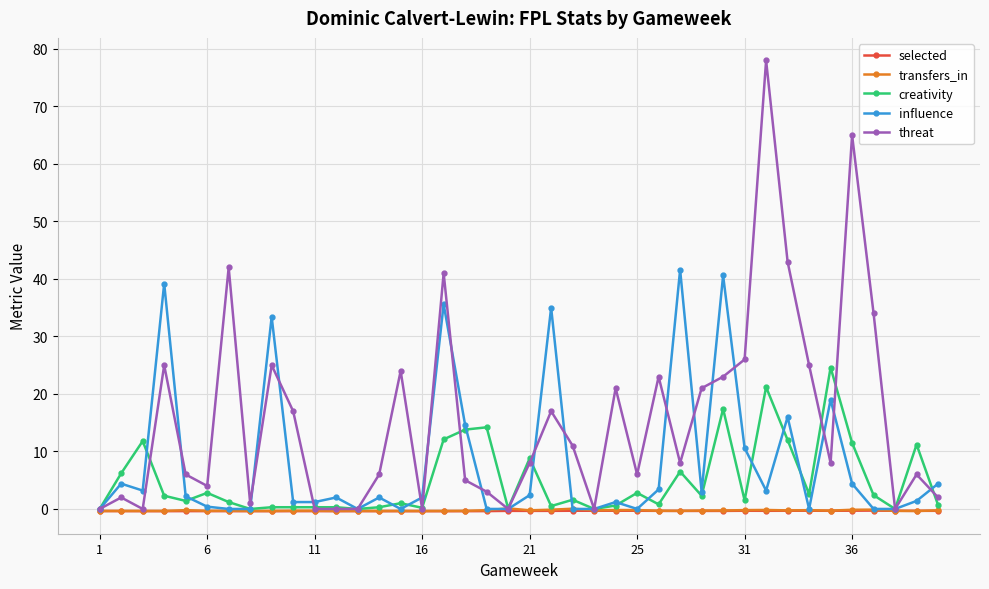

Which series has the largest total across all categories?

threat